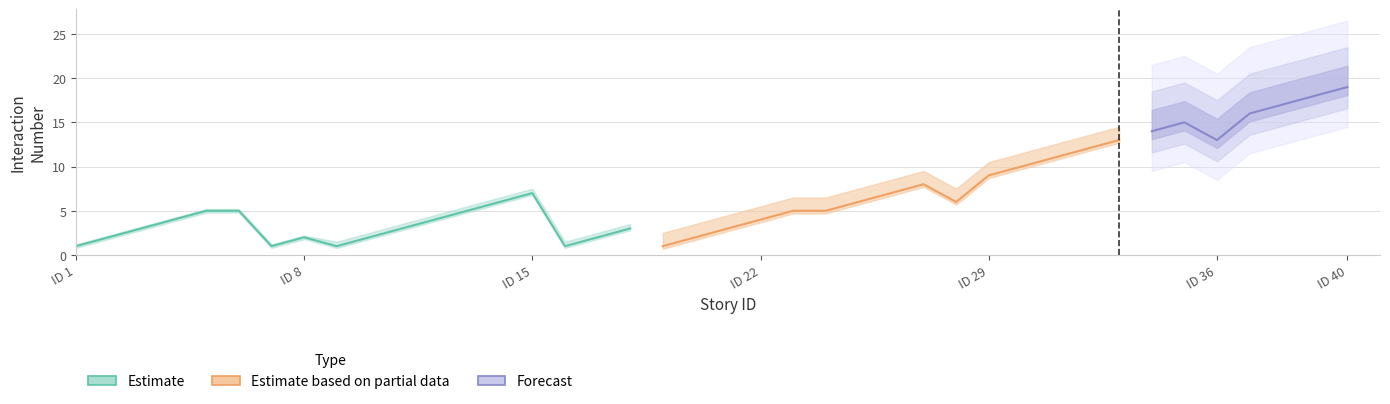

What is the minimum value for number?

1